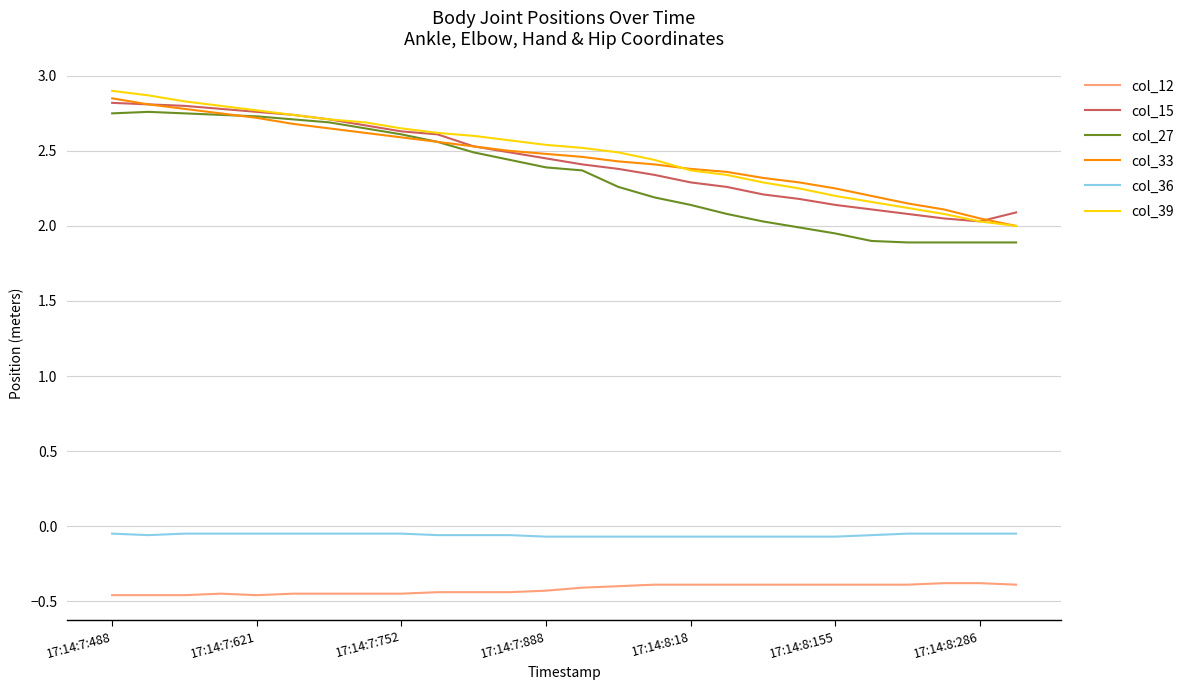

True or false: col_36 and col_27 intersect in this chart.

False